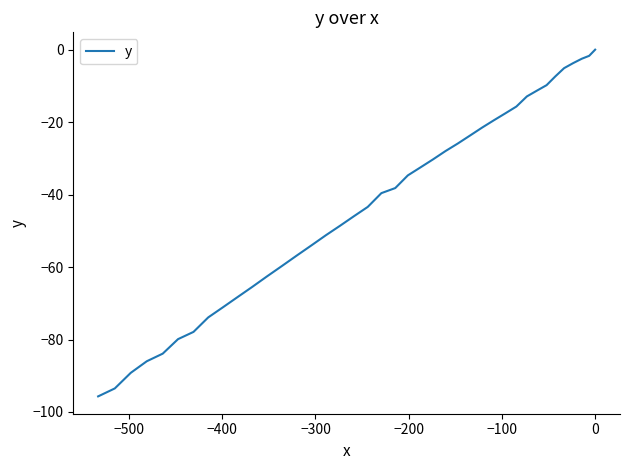

Does the chart have visible grid lines?

No